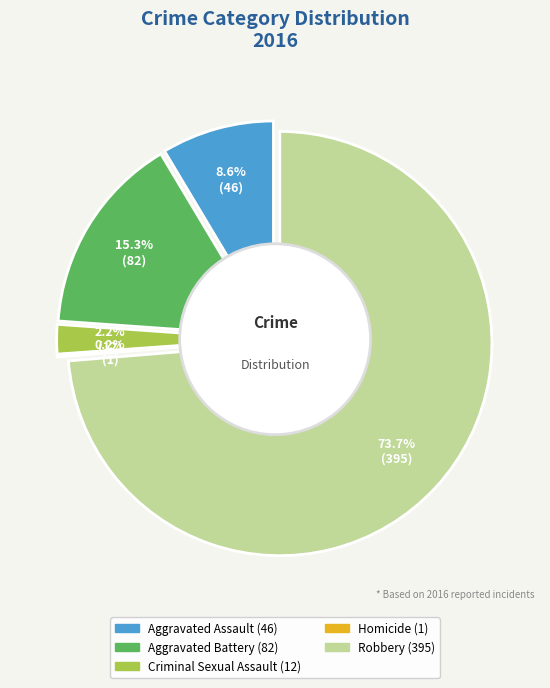

Rank the categories by value from highest to lowest.

Robbery, Aggravated Battery, Aggravated Assault, Criminal Sexual Assault, Homicide